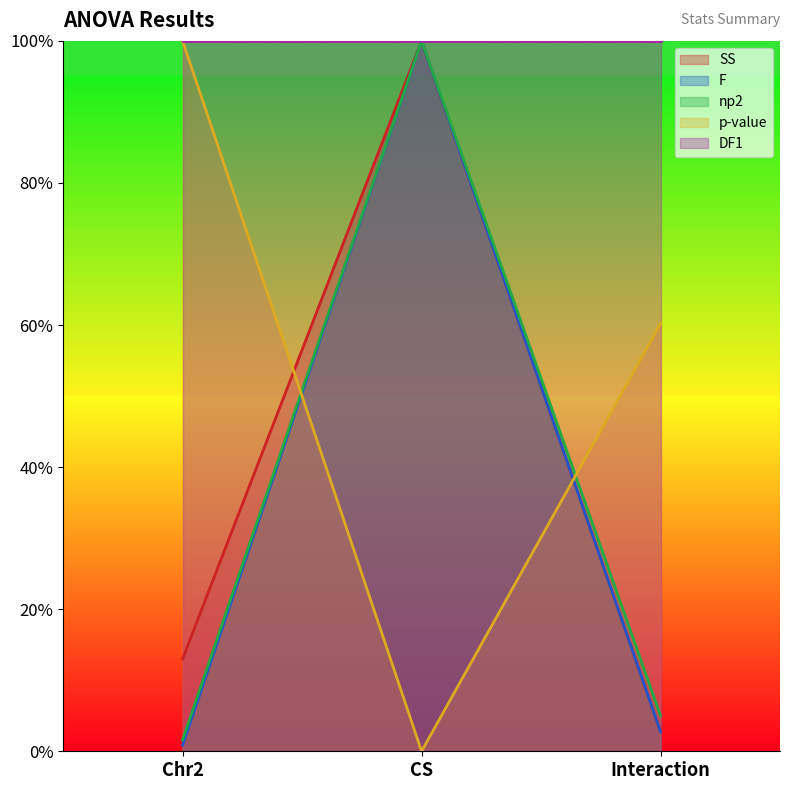

What is the sum of all F values?

103.6